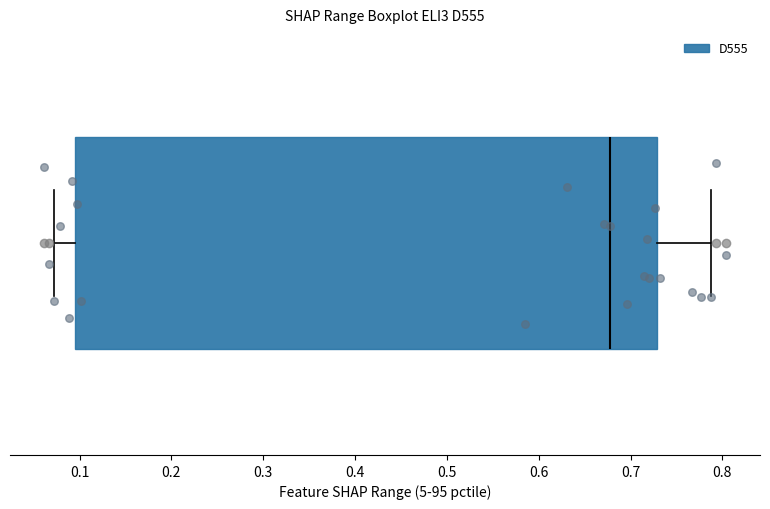

Read this box plot against the x-axis: the position of the median line, the range covered by the box, and the ends of both whiskers. The values are not printed on the chart, so give them approximately, as read against the axis.

median 0.68, box 0.09 to 0.73, whiskers 0.07 to 0.79